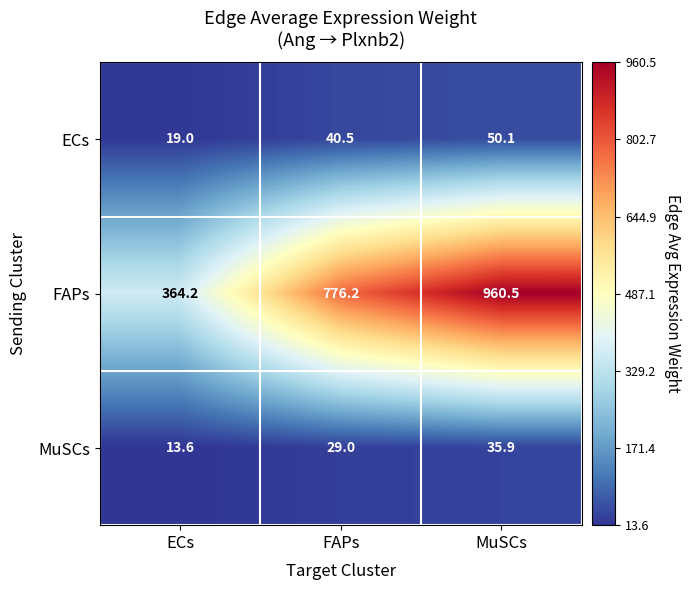

Rank the categories by ECs value from lowest to highest.

ECs, FAPs, MuSCs